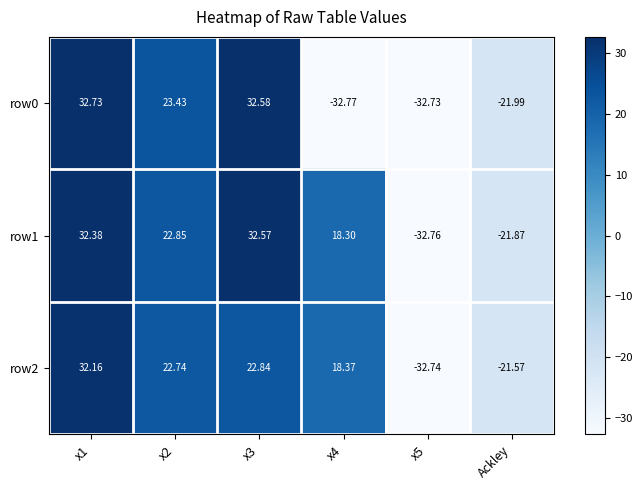

Reading left to right, transcribe all the data shown in this chart.

row0: x1=32.7	x2=23.4	x3=32.6	x4=-32.8	x5=-32.7	Ackley=-22.0
row1: x1=32.4	x2=22.9	x3=32.6	x4=18.3	x5=-32.8	Ackley=-21.9
row2: x1=32.2	x2=22.7	x3=22.8	x4=18.4	x5=-32.7	Ackley=-21.6